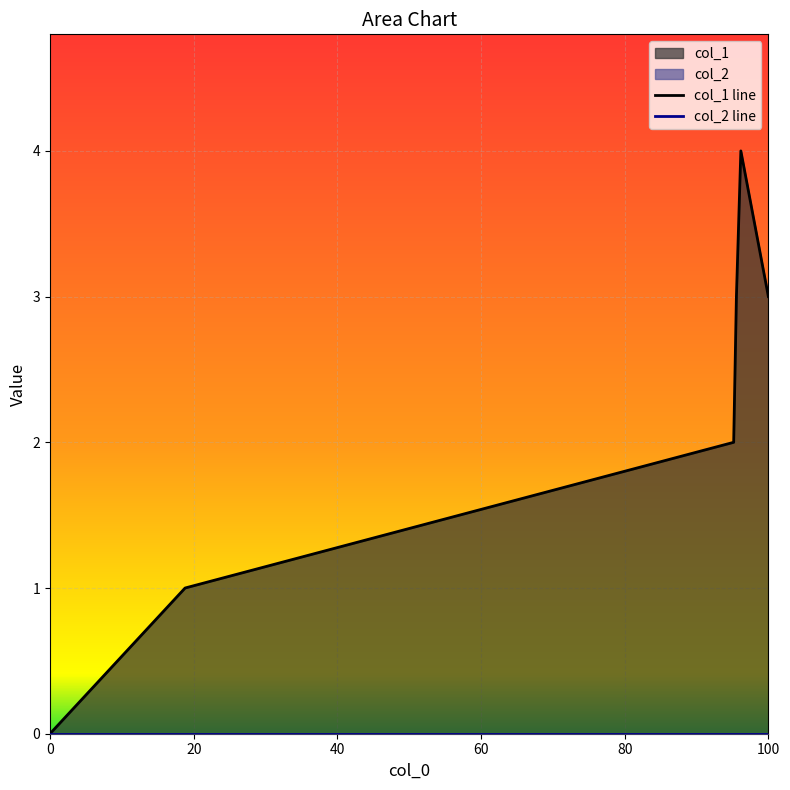

True or false: col_2 line and col_1 line intersect in this chart.

False